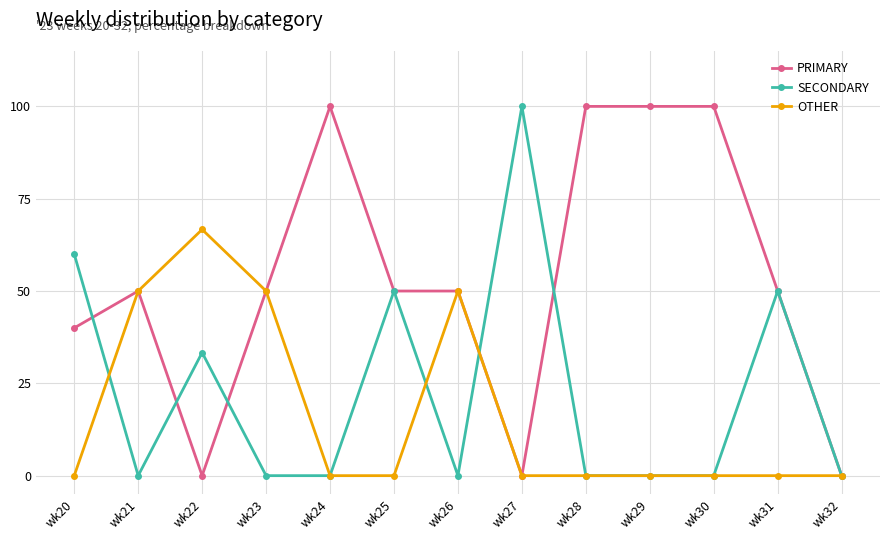

What is the value of the PRIMARY point at the 6th from the left?

50.0